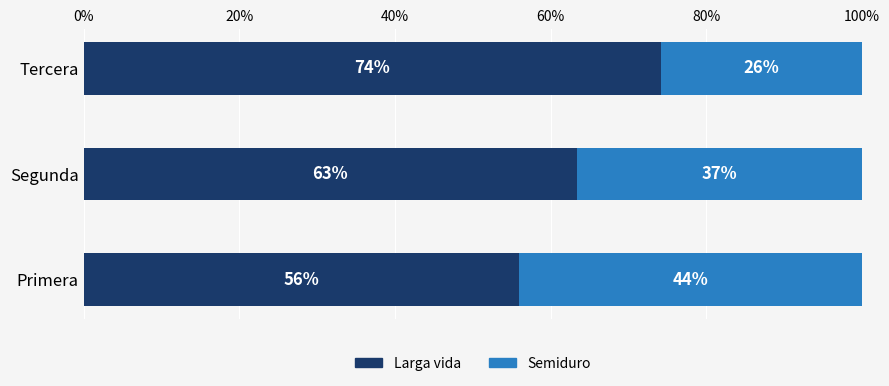

At which label is Larga vida closest to 65?

Segunda